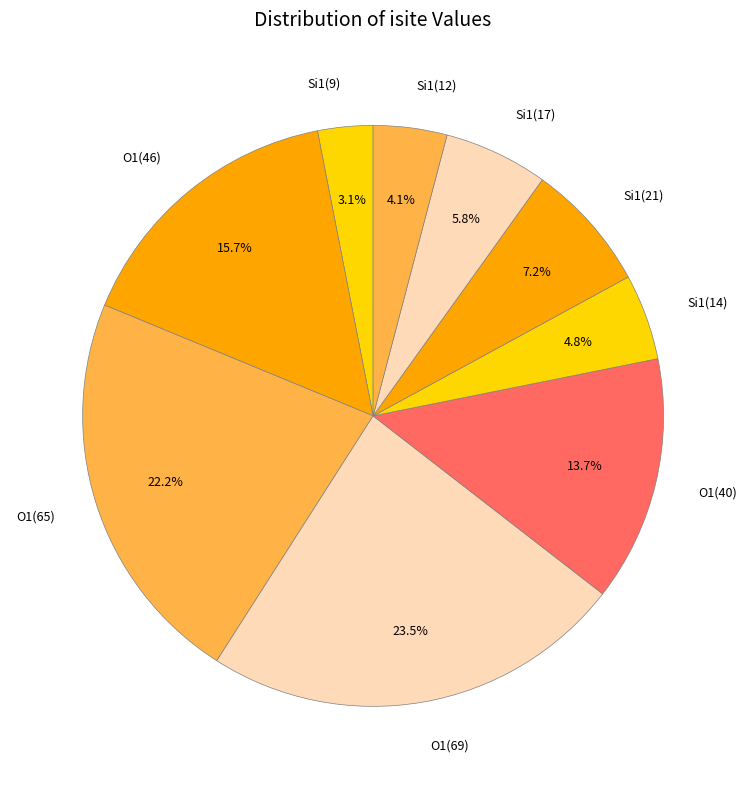

To the nearest percent, what is the average slice percentage?

11%